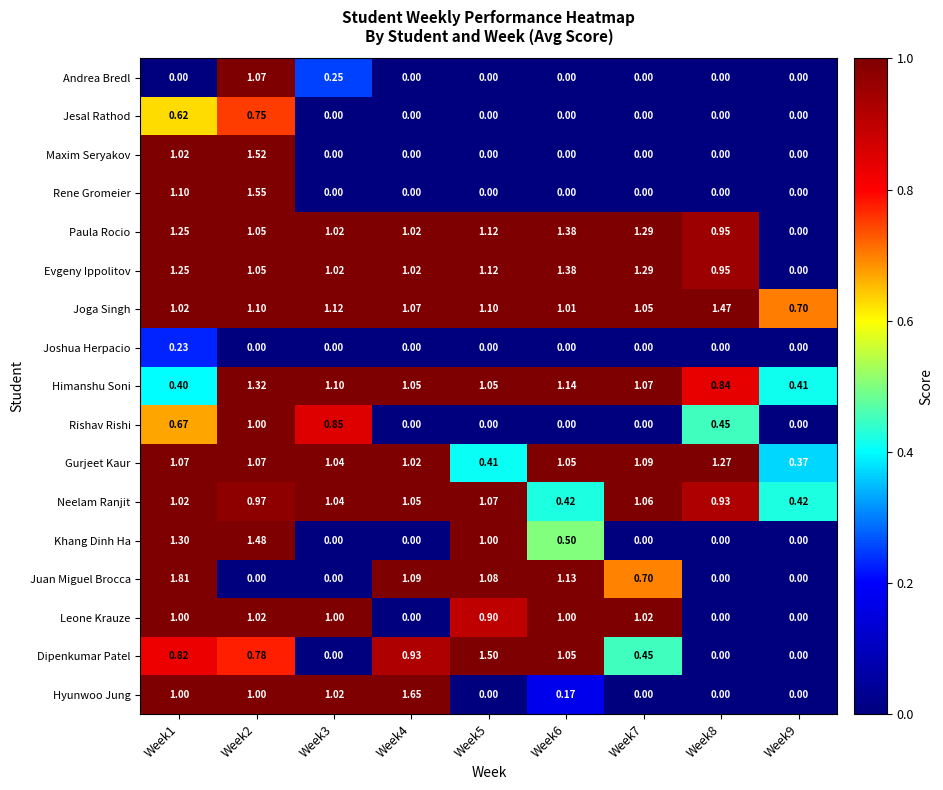

How many data points does each series have?

9